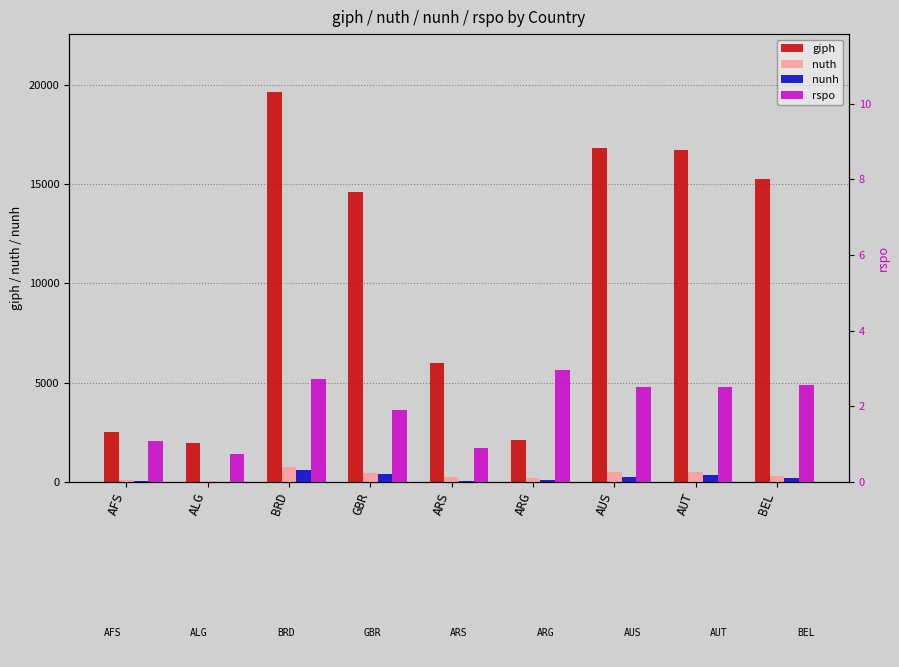

At AUS, list the series in order from largest to smallest.

giph, nuth, nunh, rspo